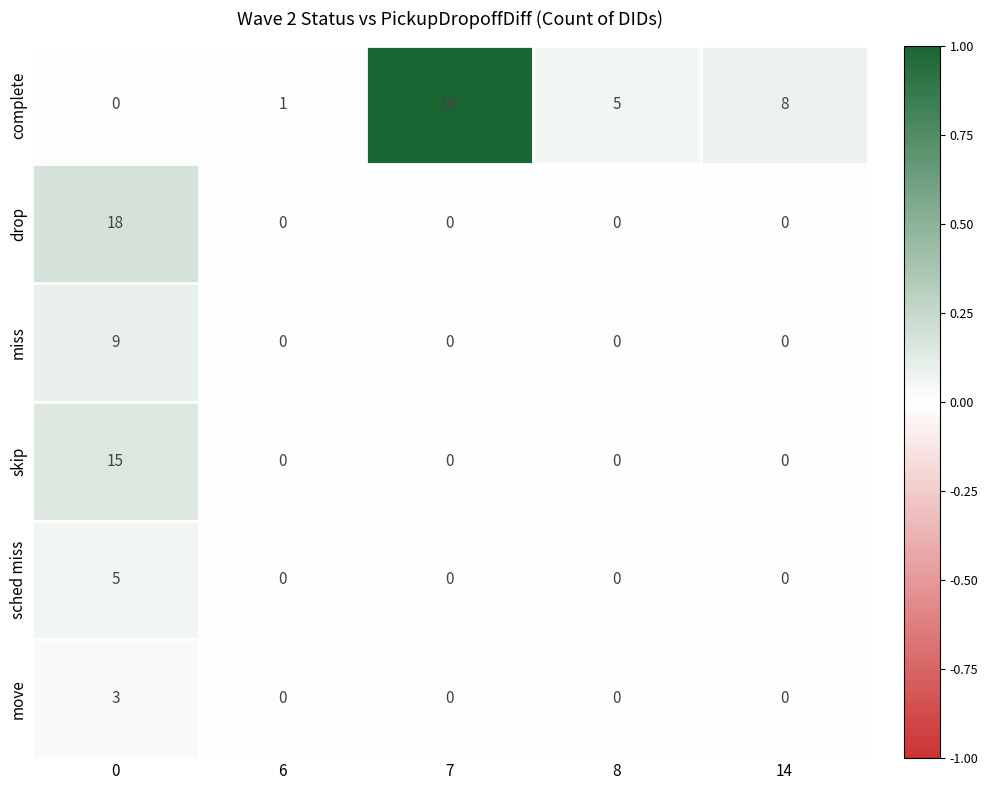

At how many categories does at least one series exceed 0?

5